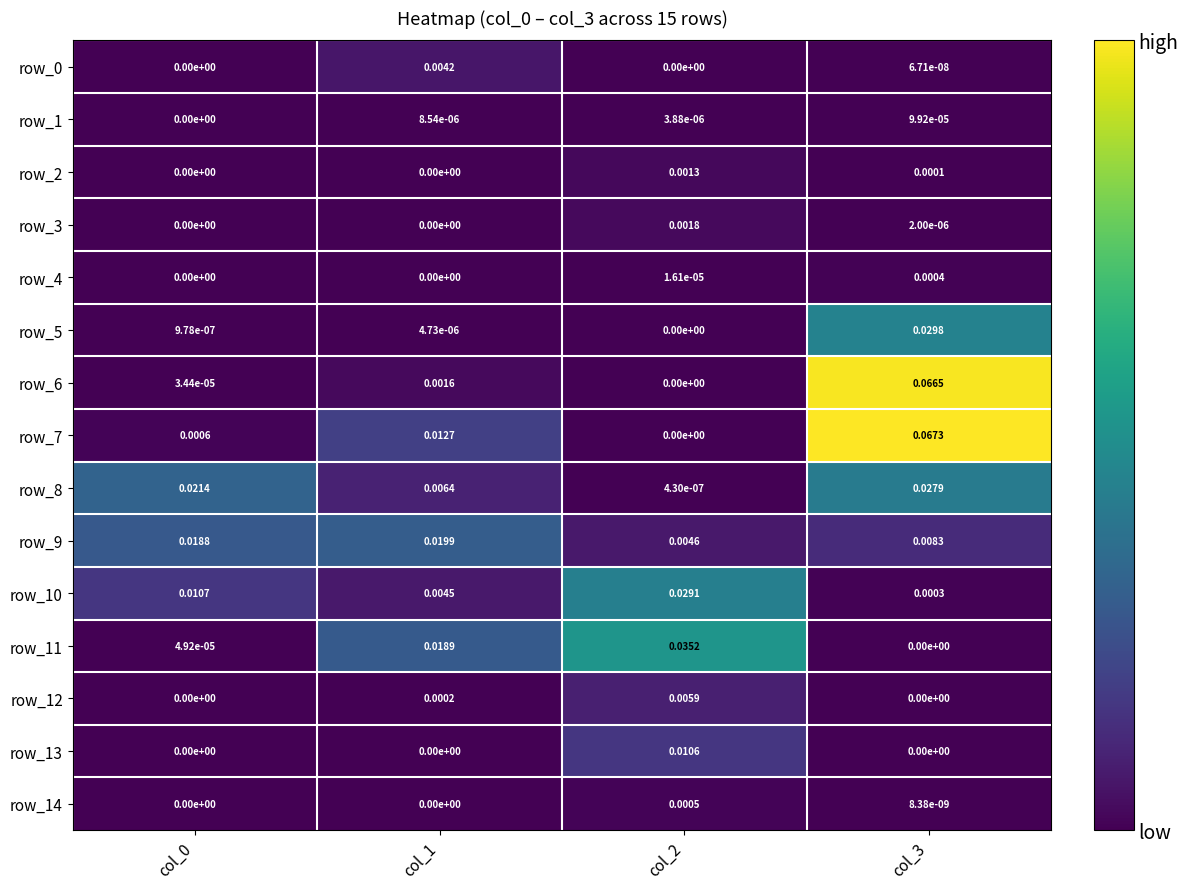

Is the value of row_6 at col_3 greater than the value of row_5 at col_0?

Yes